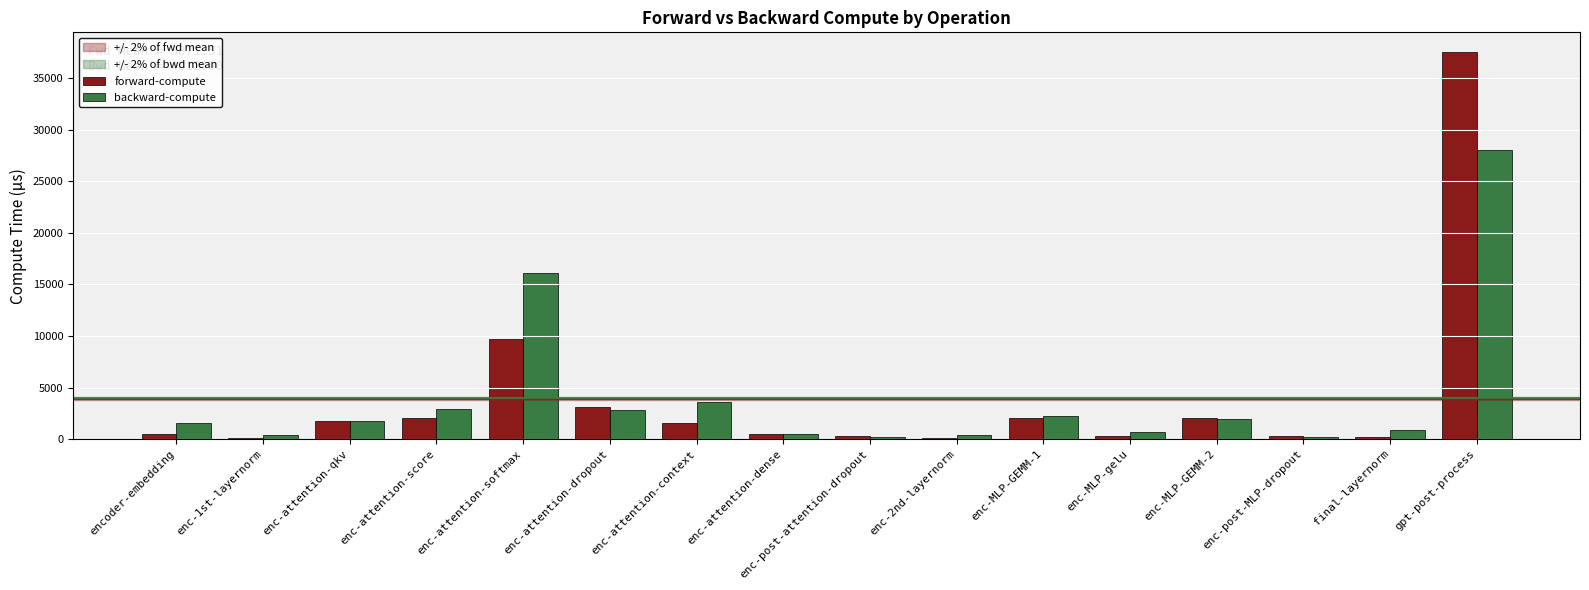

What is the sum of all forward-compute values?

61944.1